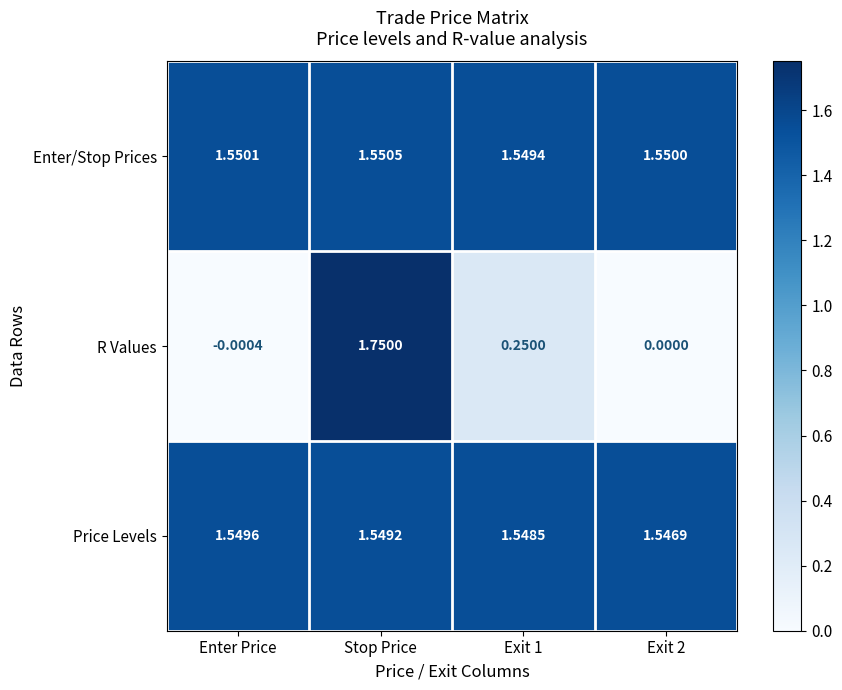

Is the value of R Values at Exit 1 greater than the value of Enter/Stop Prices at Exit 1?

No